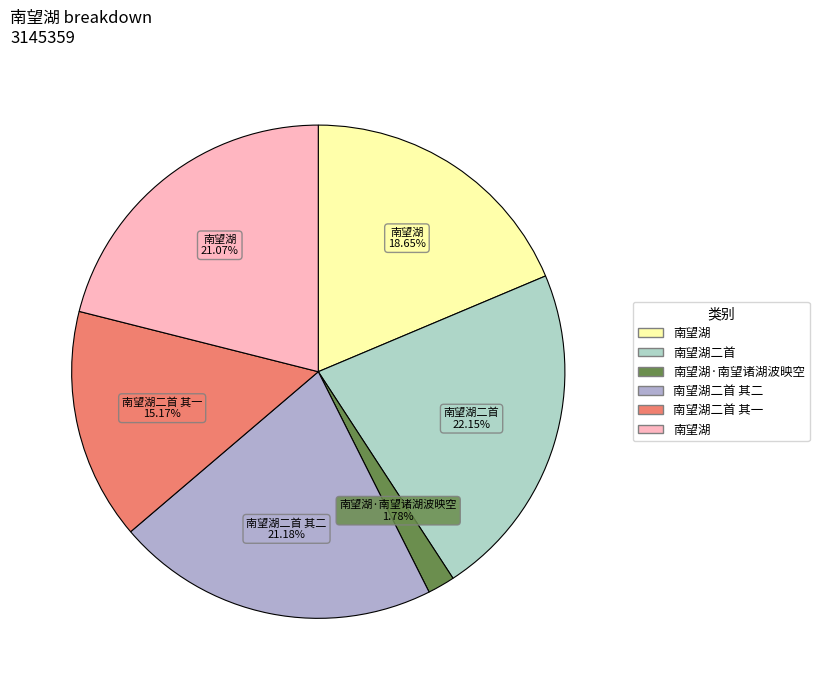

Is there any slice that represents more than half of the pie?

No